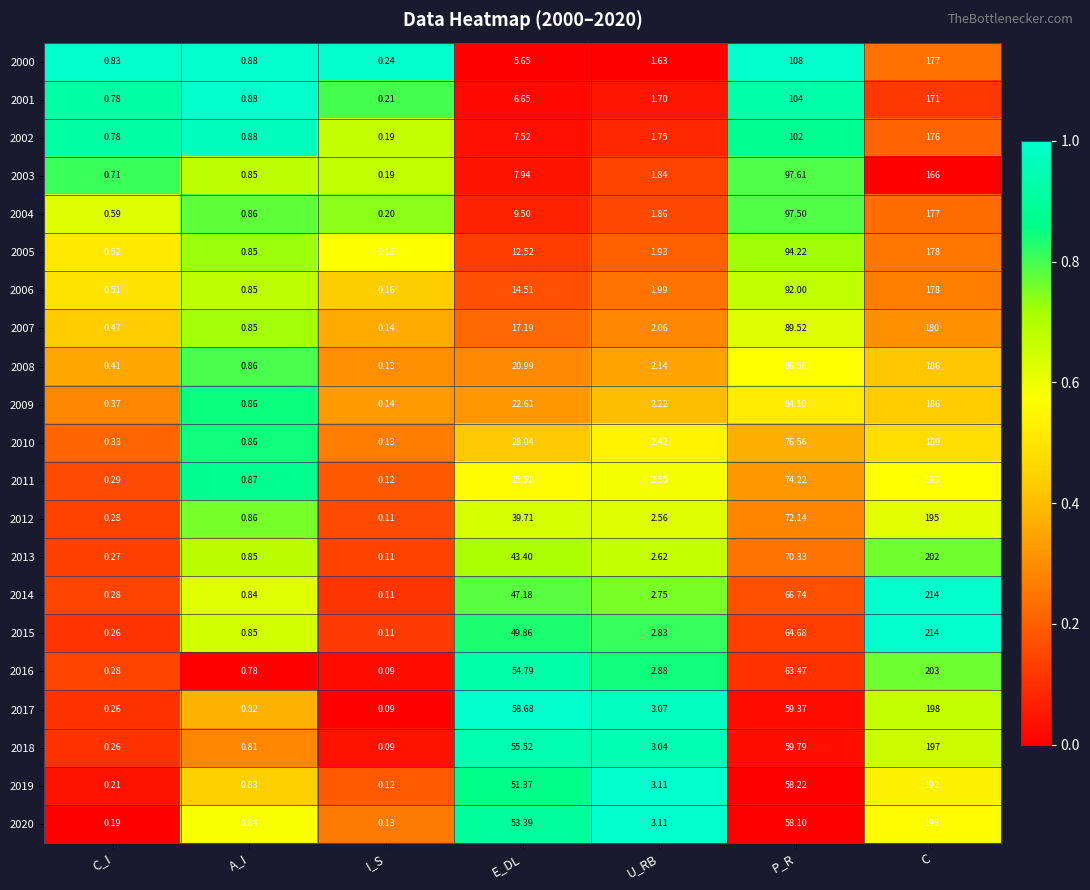

At which category does the chart reach its minimum across all series?

I_S